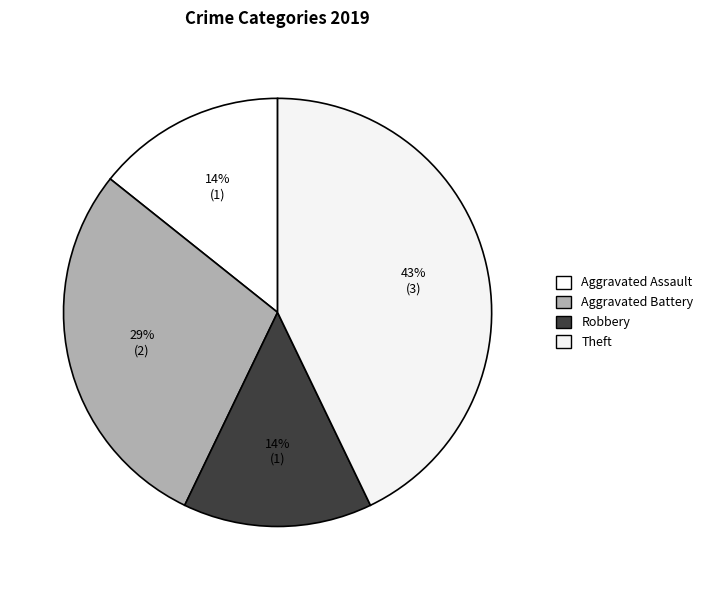

Is there any slice that represents more than half of the pie?

No